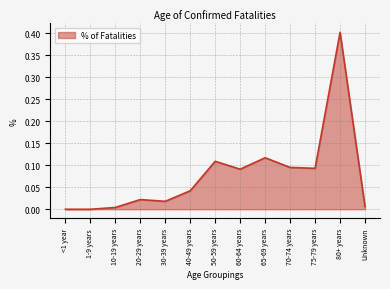

What is the difference between the maximum and minimum values?

0.4